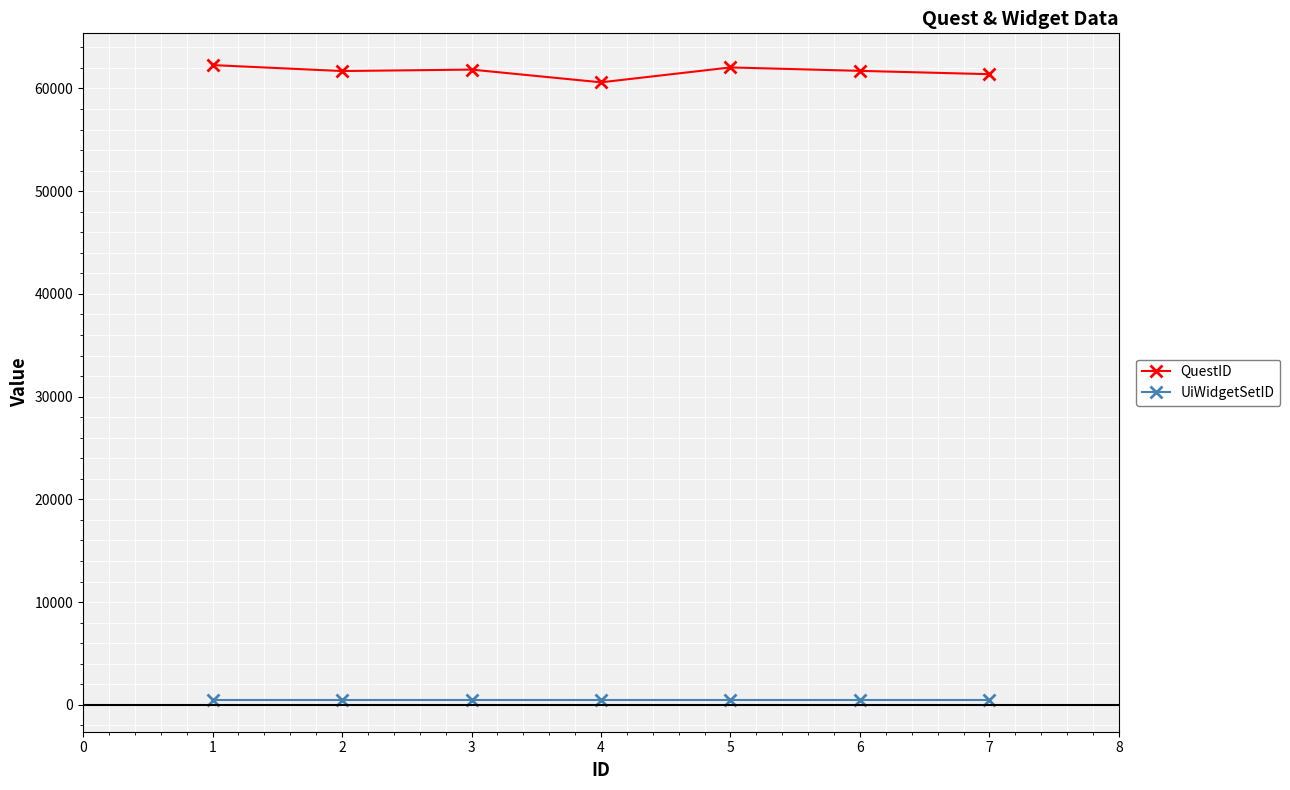

What is the value of the UiWidgetSetID point at the 5th from the left?

472